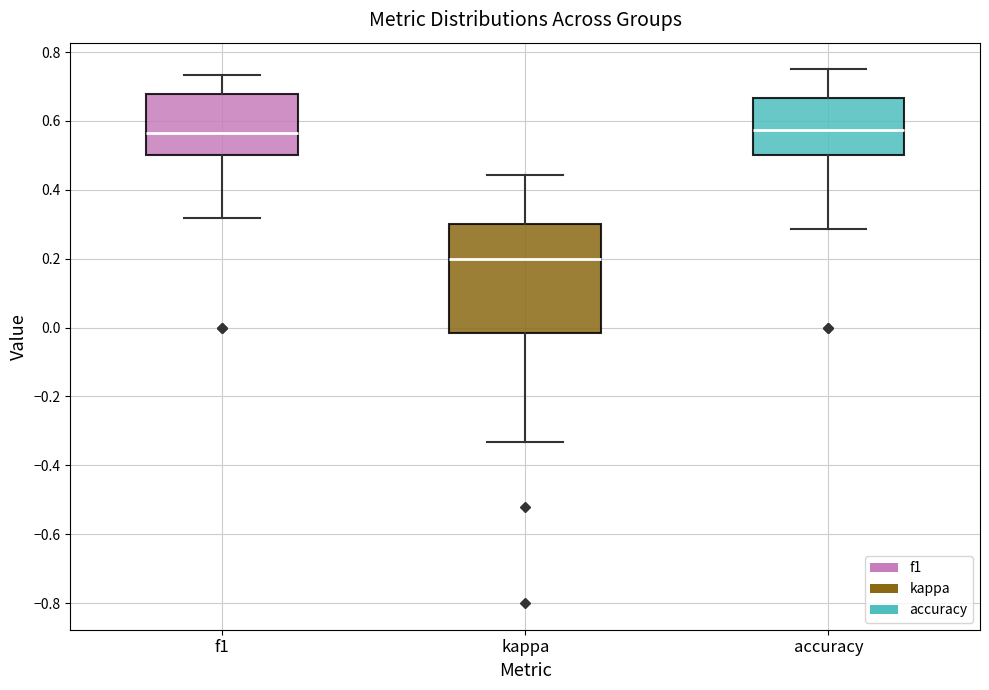

Which box has the lowest median line?

kappa